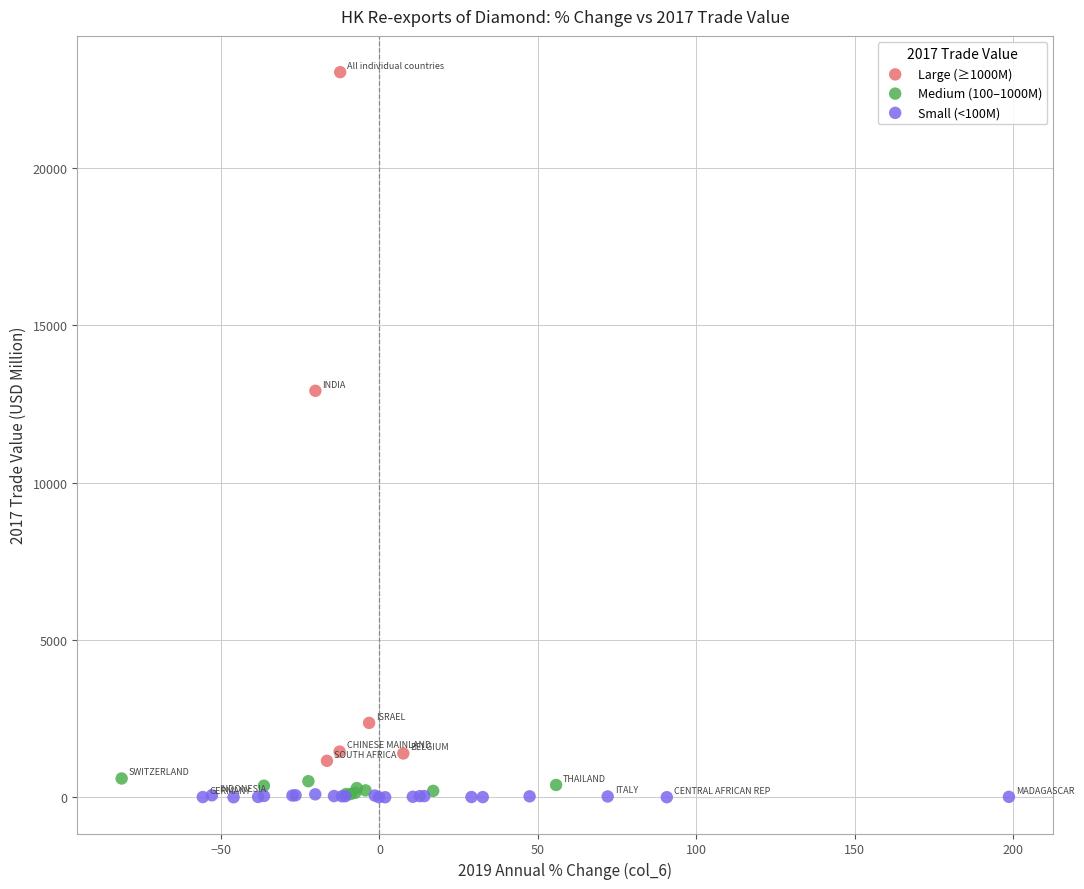

What are all the series names shown in the legend?

Large (≥1000M), Medium (100–1000M), Small (<100M)